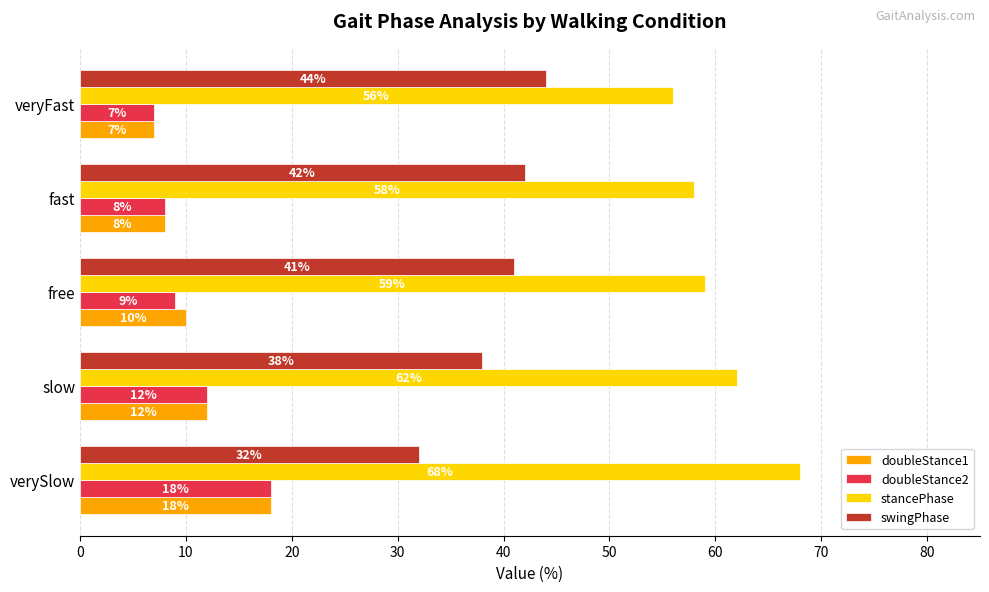

What is the minimum value shown in the chart?

7